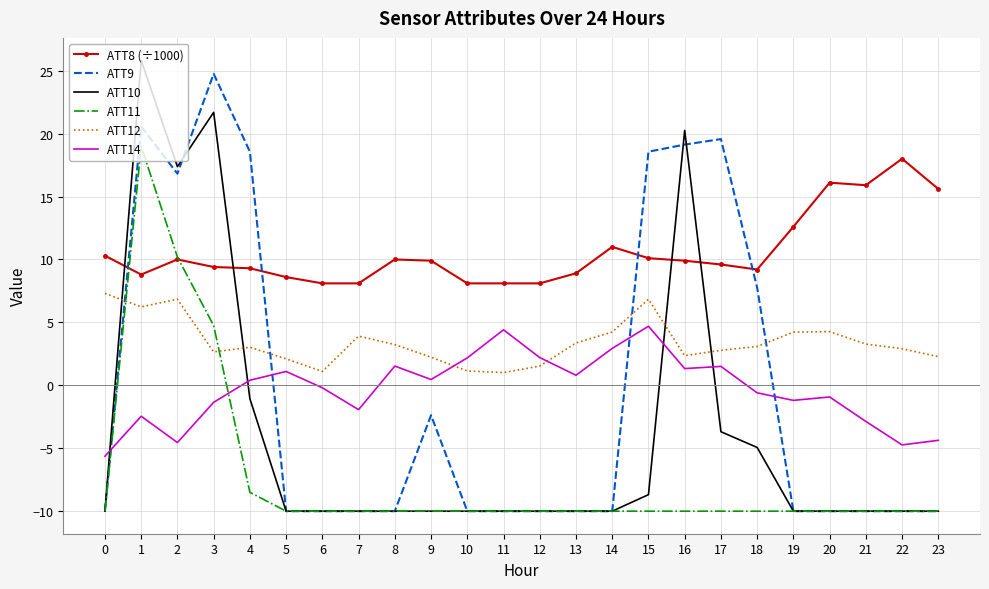

Where is the first local minimum for ATT14?

2